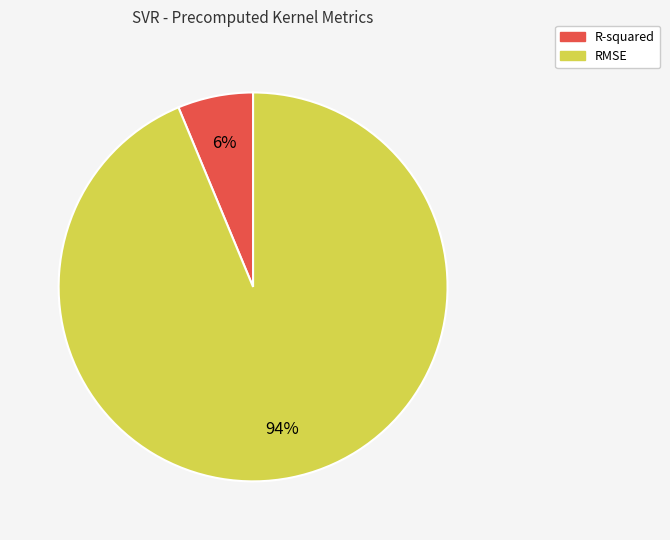

What is the largest slice in the pie chart?

RMSE